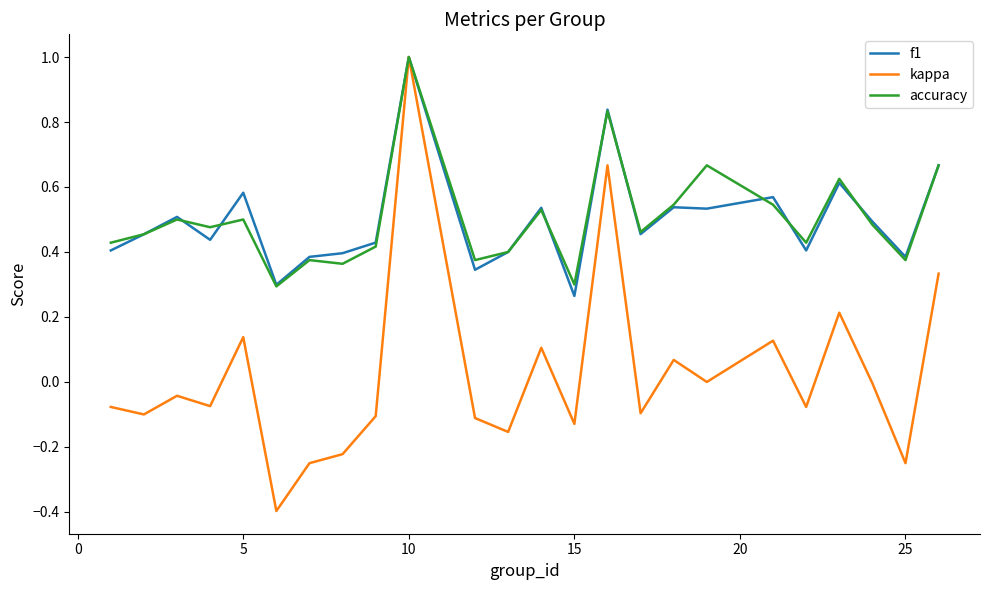

Which series has the largest range (max minus min)?

kappa